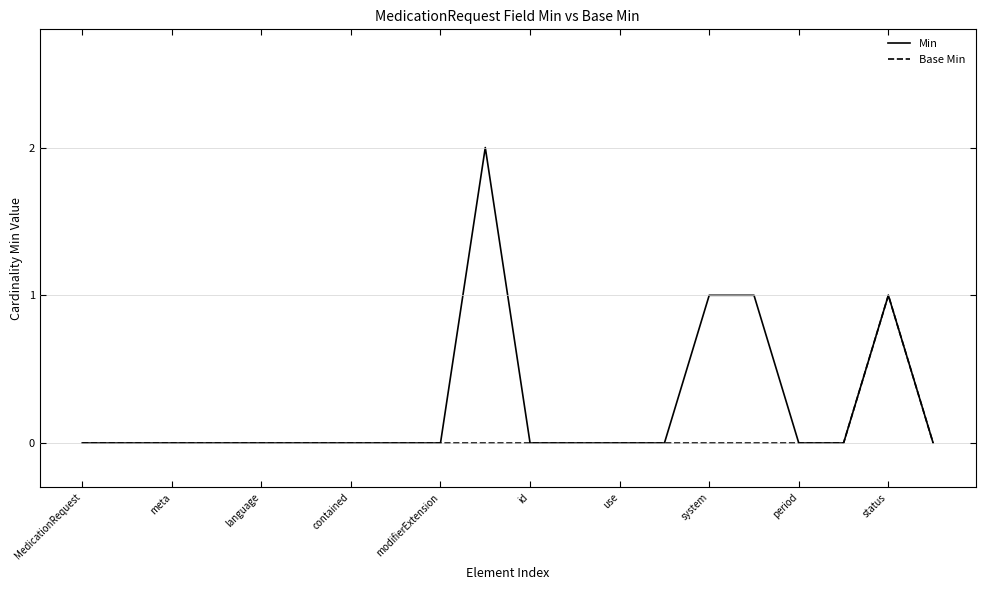

Does the chart have visible grid lines?

Yes